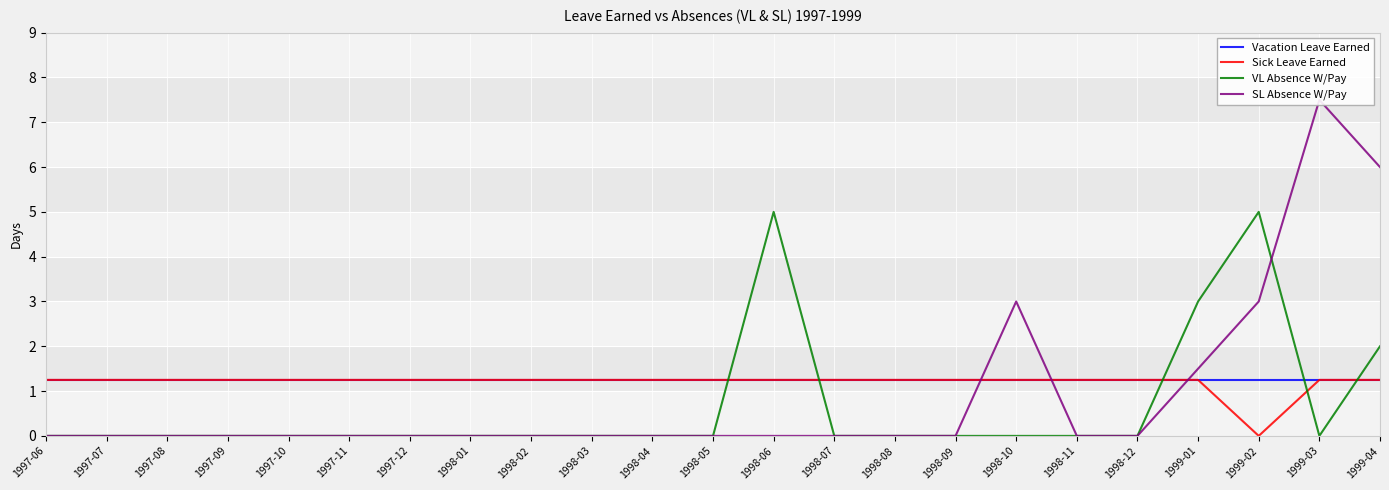

Count the number of data series in this chart.

4